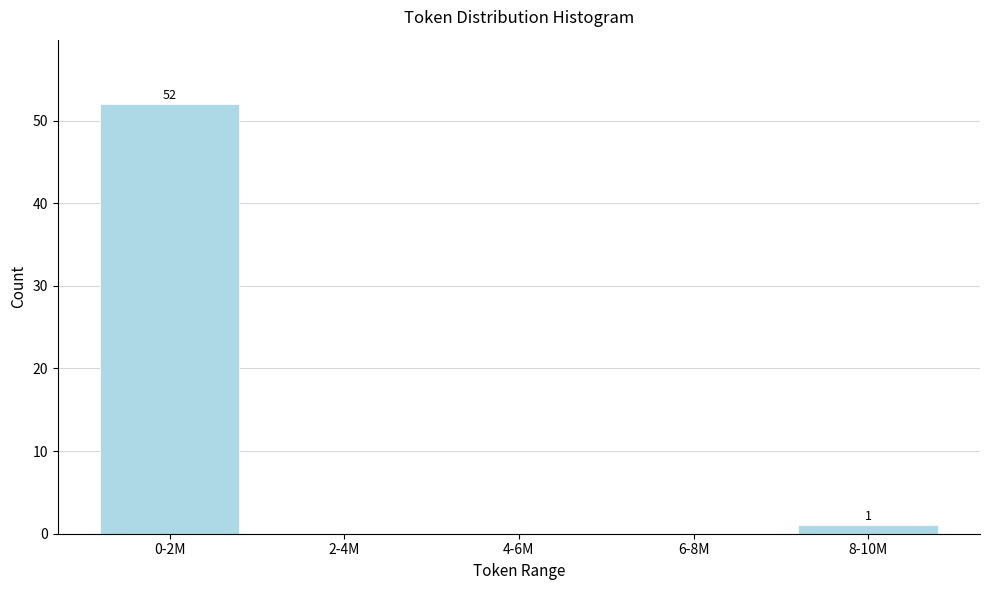

Reading left to right, what are all the values shown in this chart?

0-2M=52	2-4M=0	4-6M=0	6-8M=0	8-10M=1